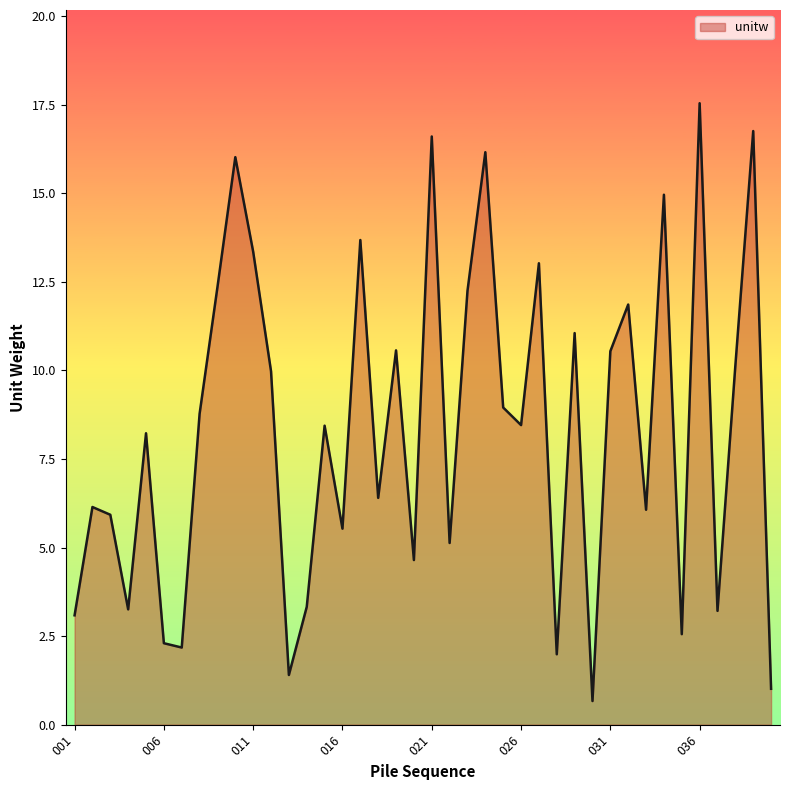

What is the difference between the maximum and minimum values?

16.9